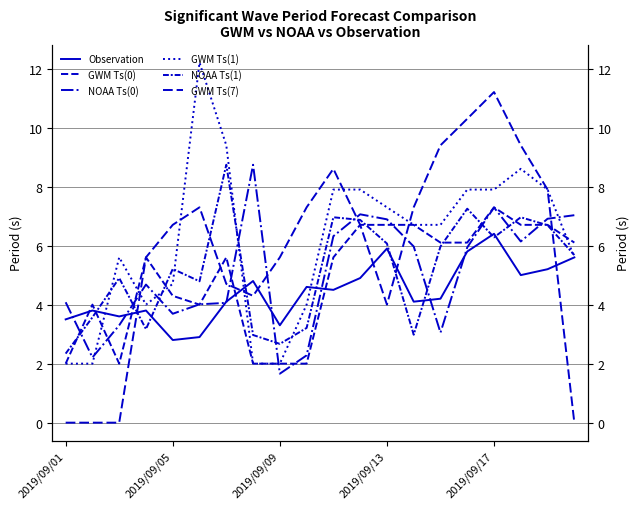

Which series has the largest total across all categories?

GWM Ts(1)